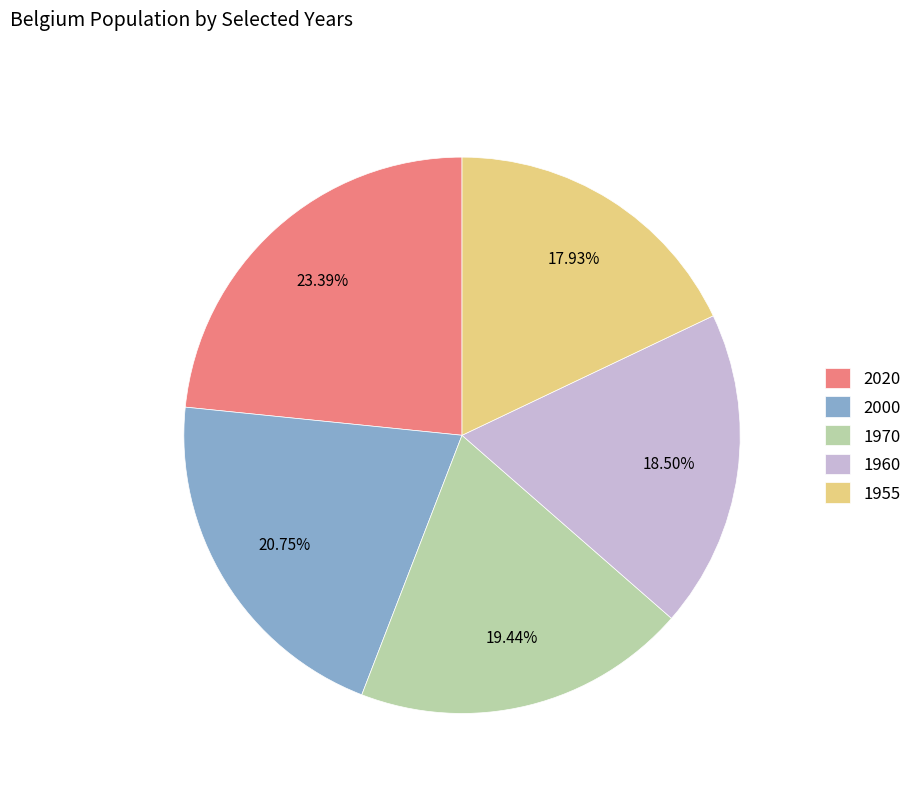

Which slice is the largest?

2020